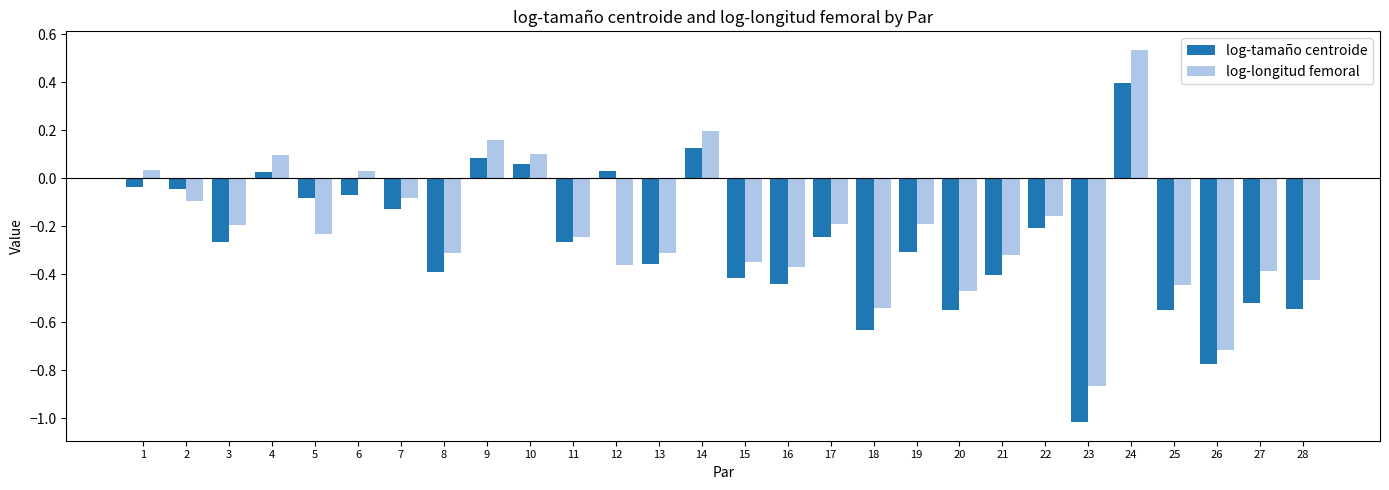

Which series has the largest range (max minus min)?

log-tamaño centroide